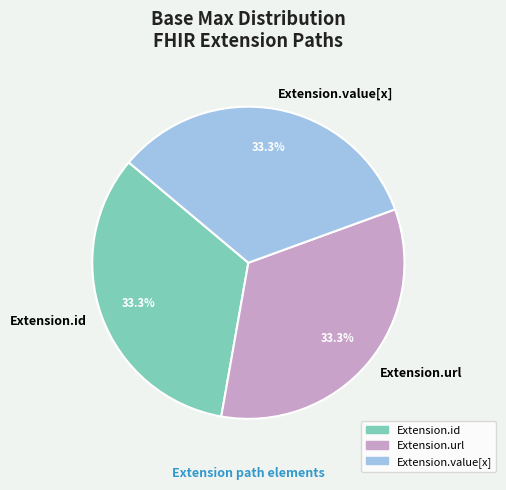

Is the sum of Extension.url and Extension.id greater than half?

Yes